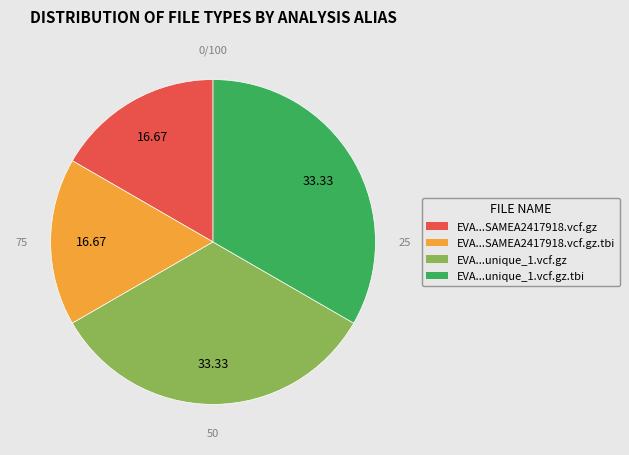

Does any single category account for the majority?

No